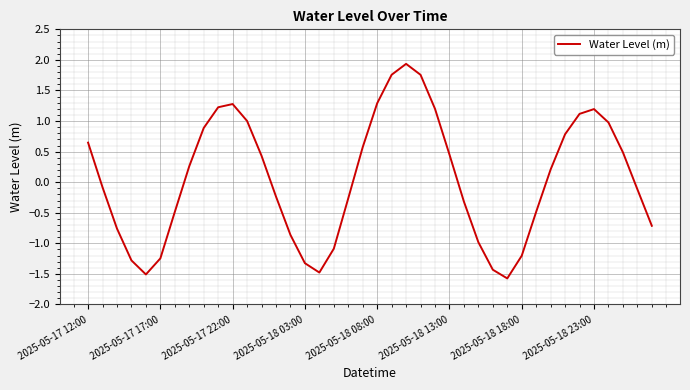

What is the greatest value displayed?

1.9